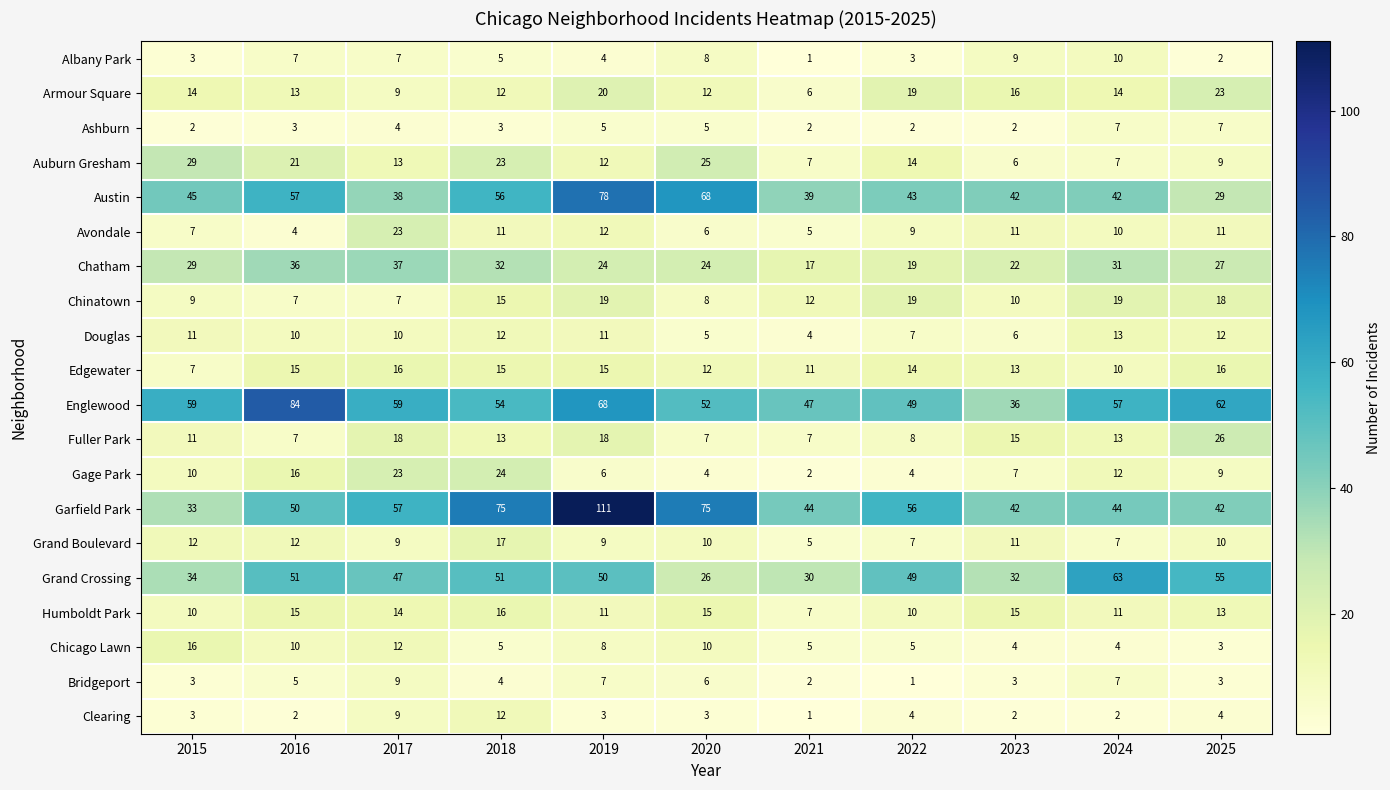

What is the spread (max minus min) of values at 2019?

108